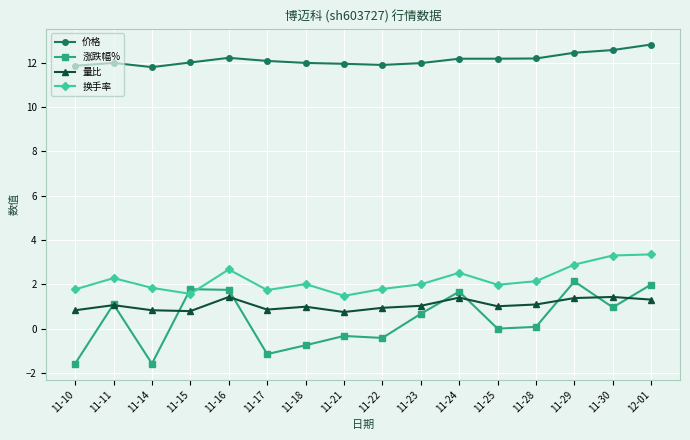

Which series has the widest spread of values?

涨跌幅%